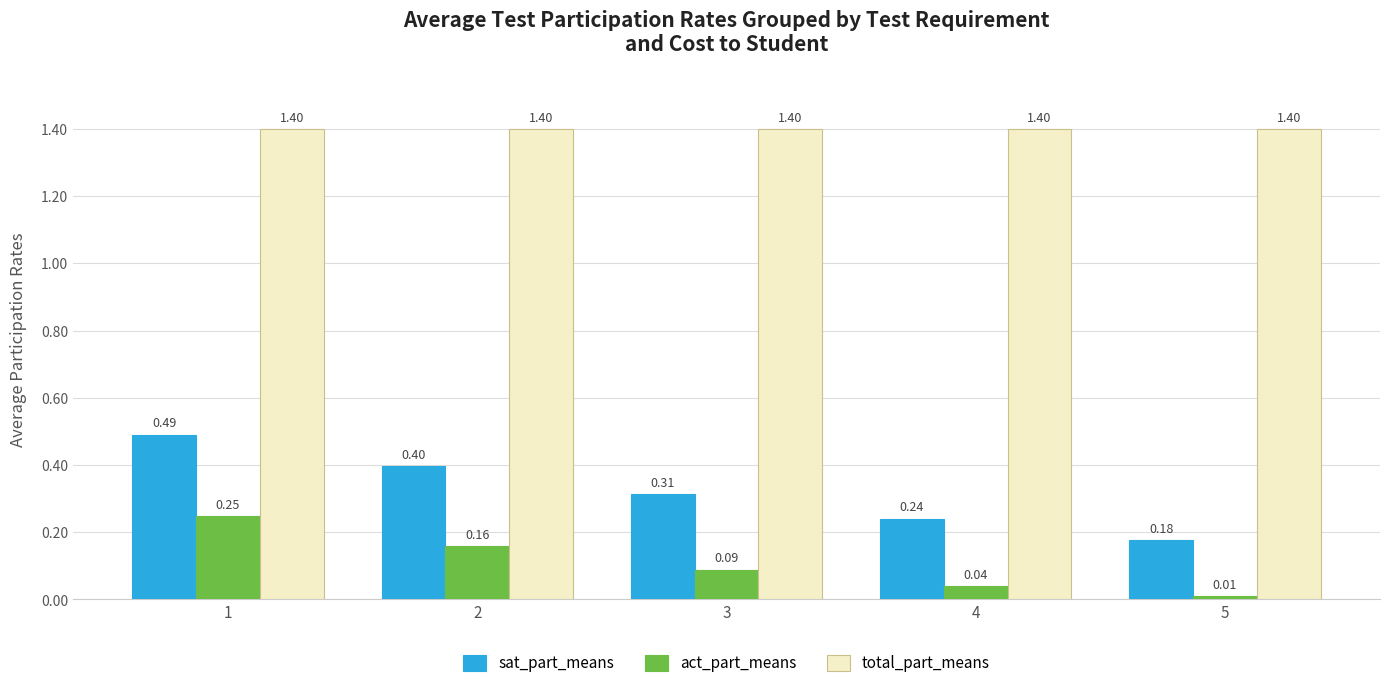

How many data points does each series have?

5